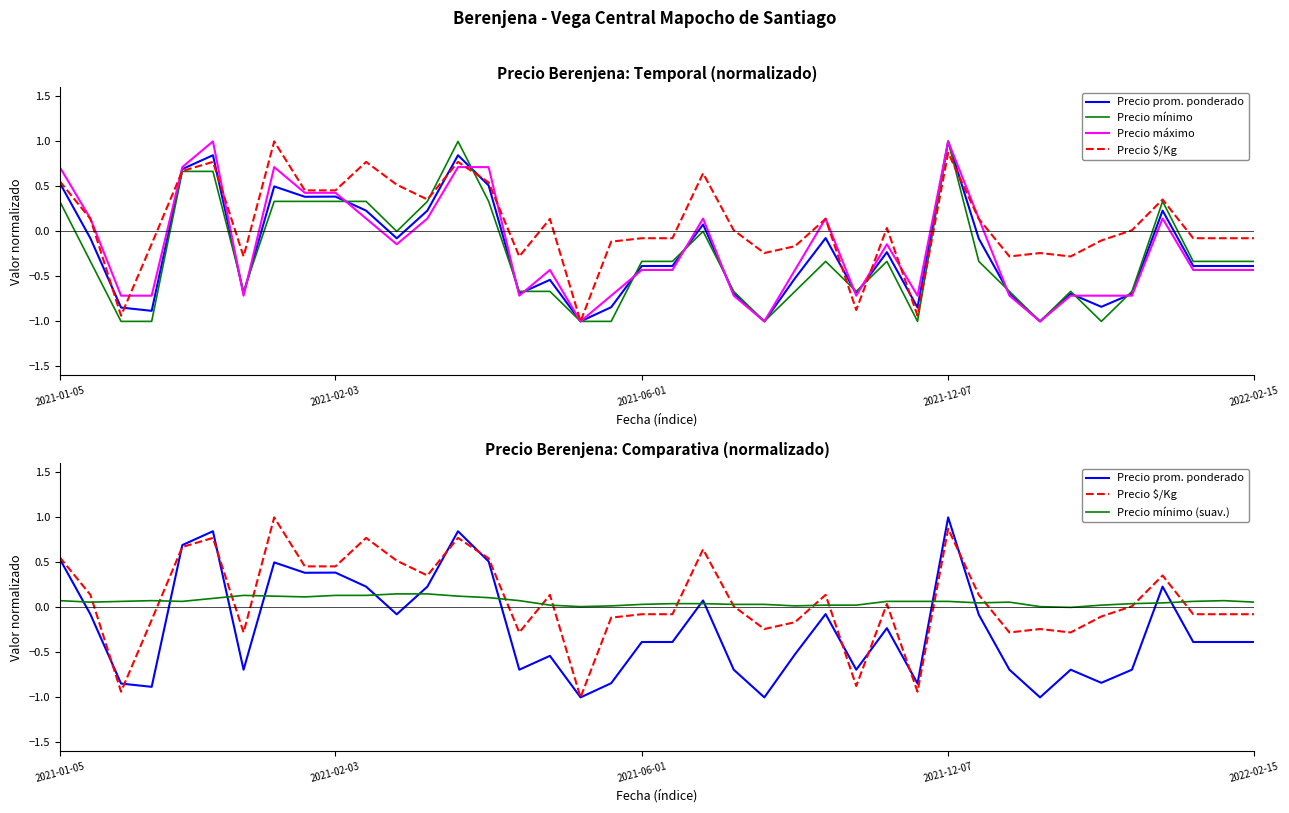

Where does the Precio prom. ponderado series first go above 0?

2021-01-05